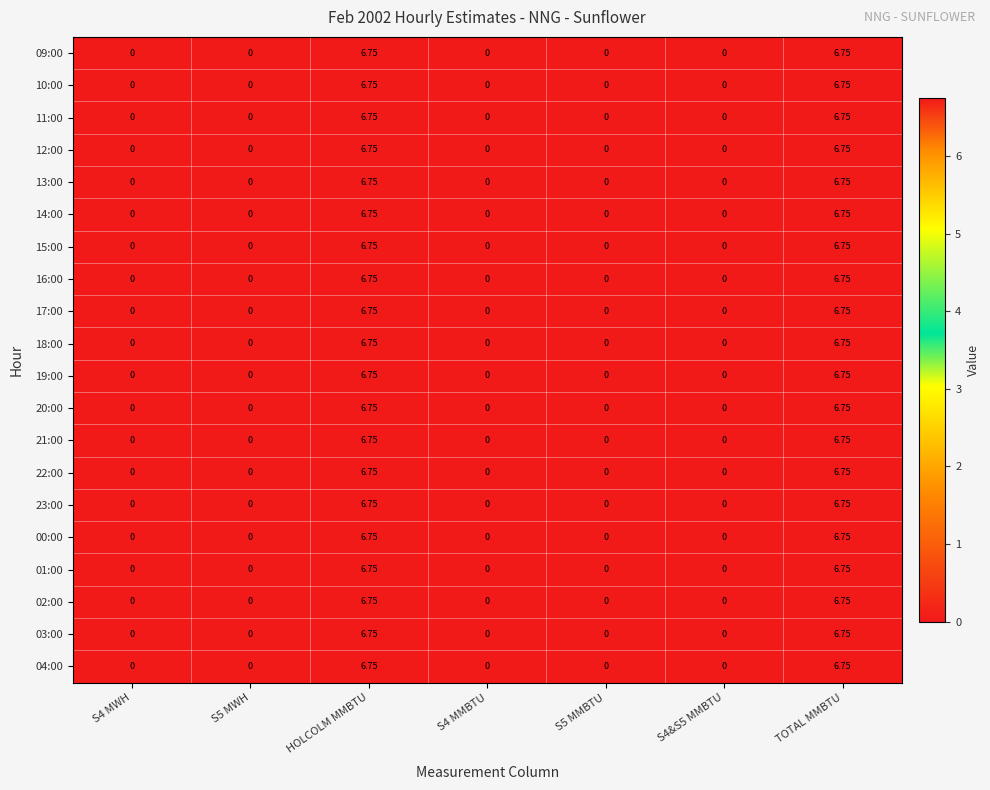

Is the value of 02:00 at S5 MWH greater than the value of 01:00 at HOLCOLM MMBTU?

No